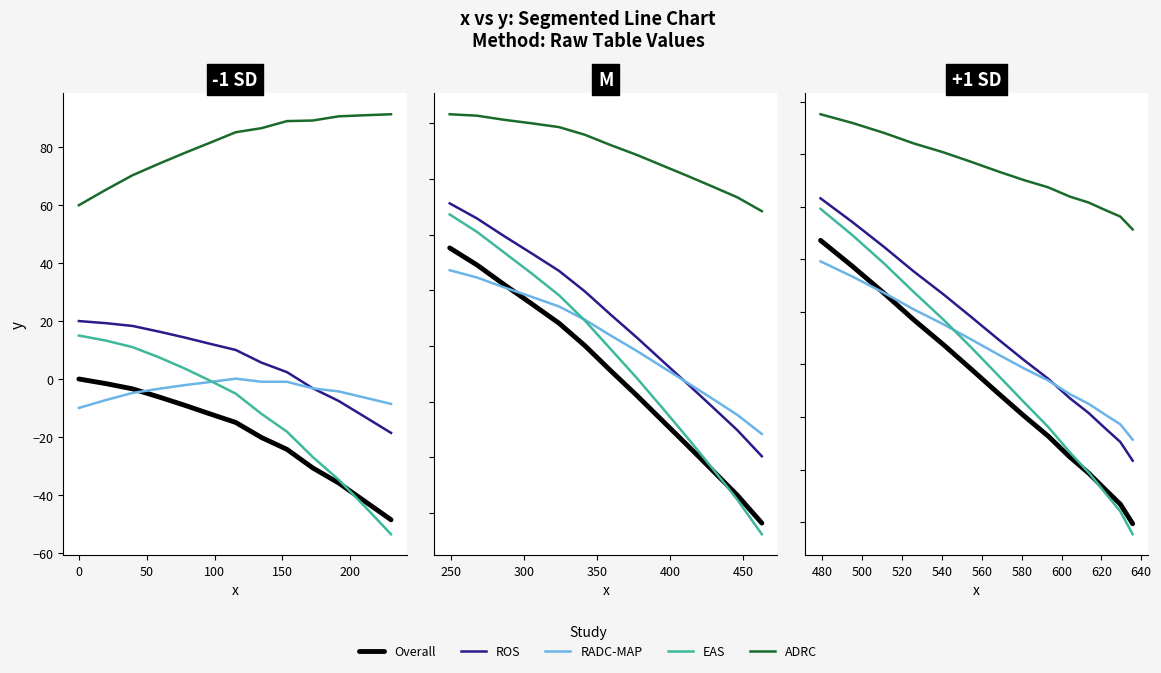

How many lines are shown in the chart?

5